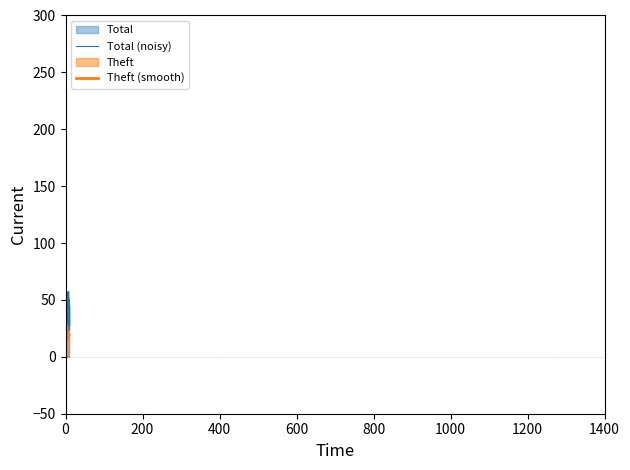

Which series has the largest range (max minus min)?

Total (noisy)